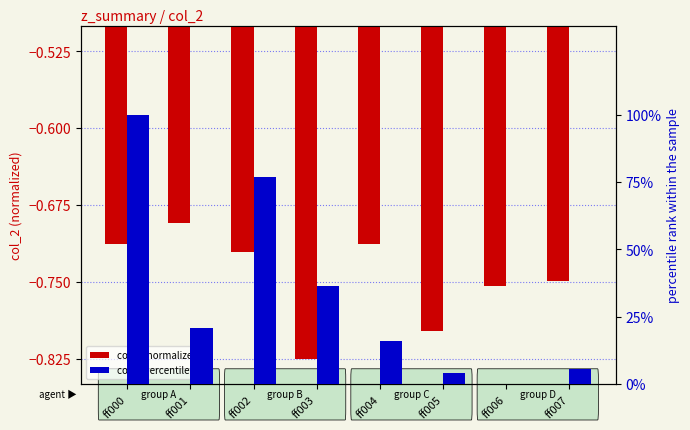

True or false: col_4 percentile has a value of 0.0 at ff006.

True